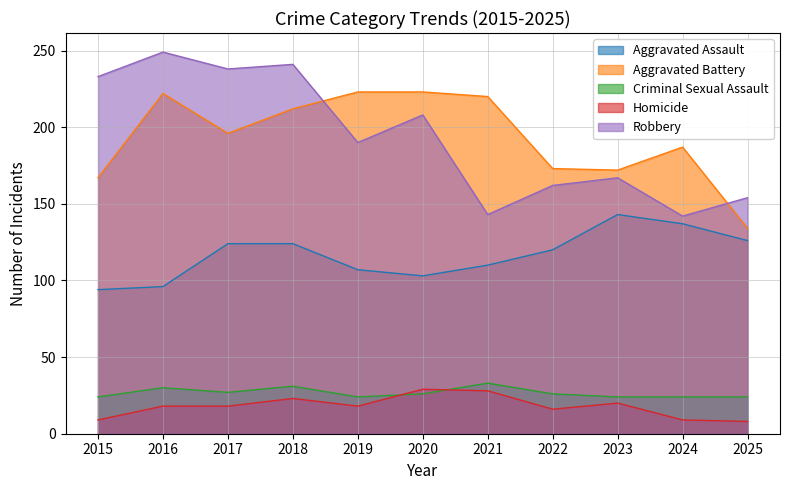

Reading right to left, what are all the values shown in this chart?

Aggravated Assault: 126	137	143	120	110	103	107	124	124	96	94
Aggravated Battery: 134	187	172	173	220	223	223	212	196	222	167
Criminal Sexual Assault: 24	24	24	26	33	26	24	31	27	30	24
Homicide: 8	9	20	16	28	29	18	23	18	18	9
Robbery: 154	142	167	162	143	208	190	241	238	249	233